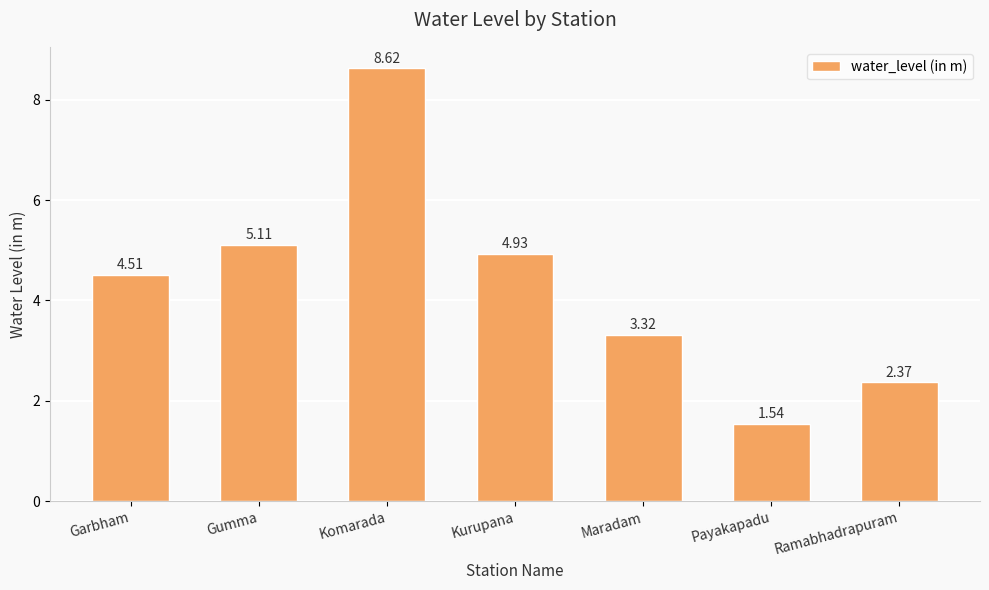

What is the difference between the maximum and minimum values?

7.1